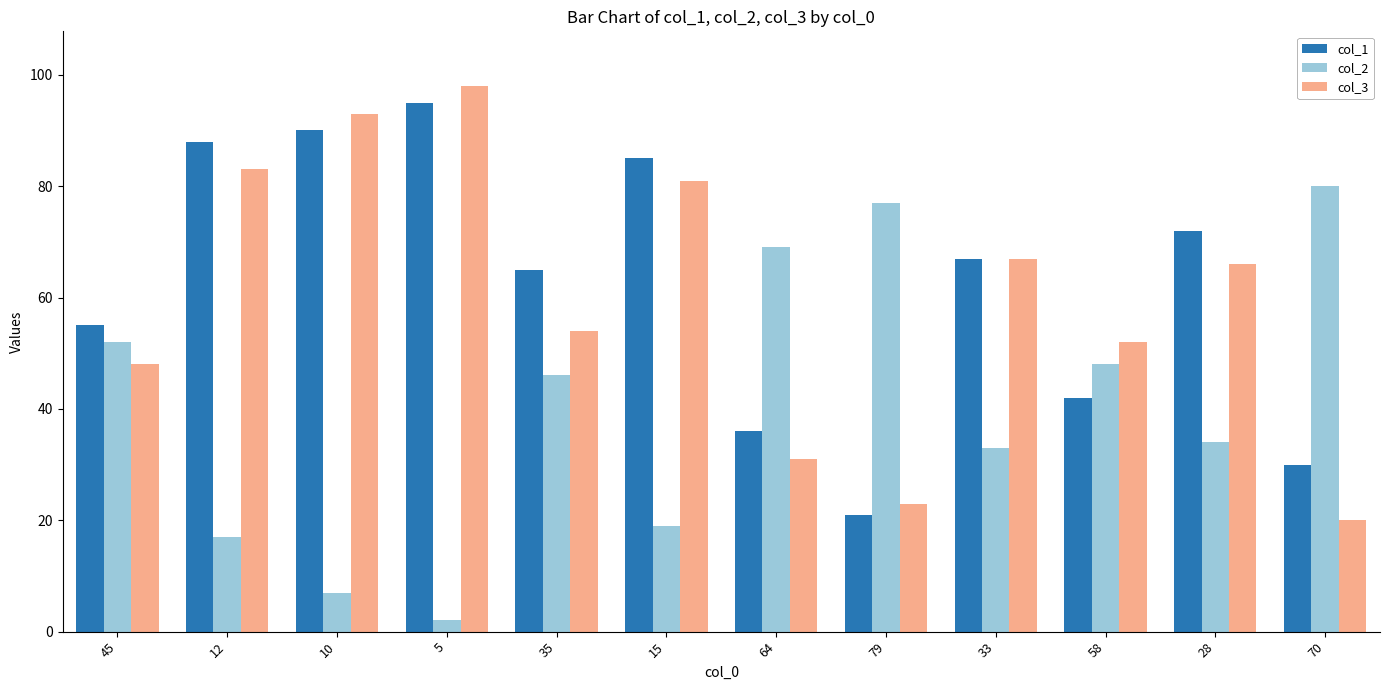

What is the maximum value for col_1?

95